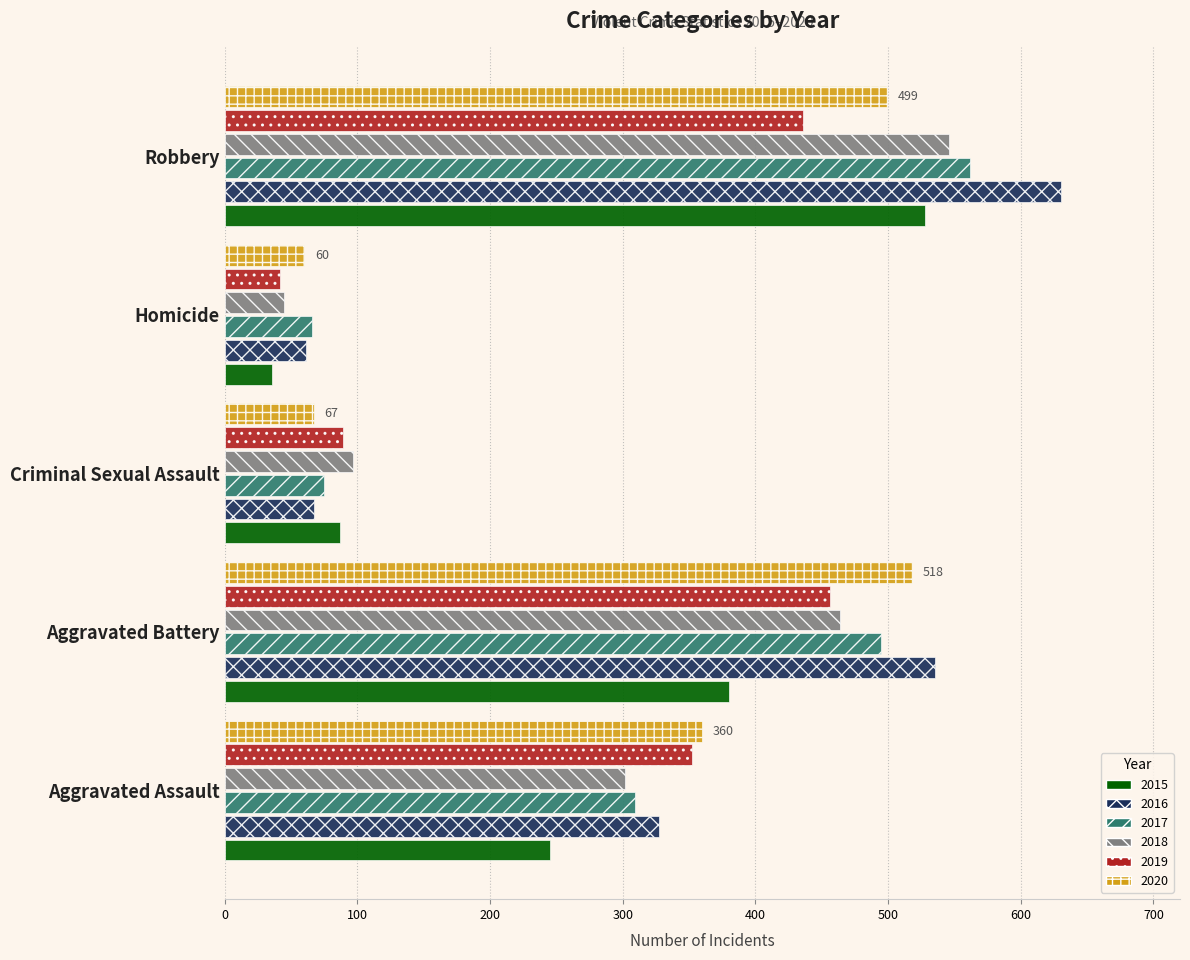

How many data points does each series have?

5